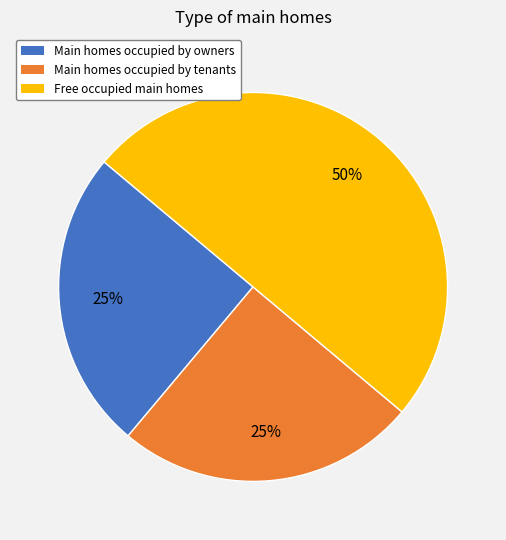

To the nearest percent, what percentage of the pie is Main homes occupied by tenants?

25%